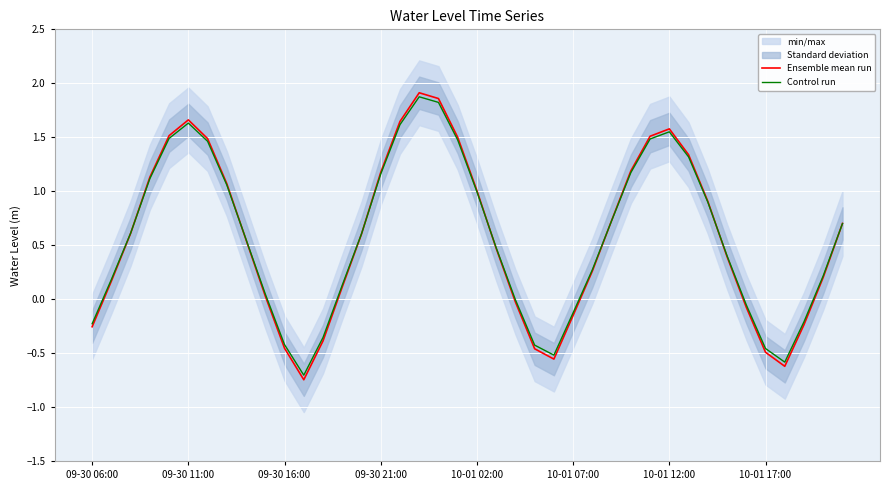

How many values in Control run are below zero?

12